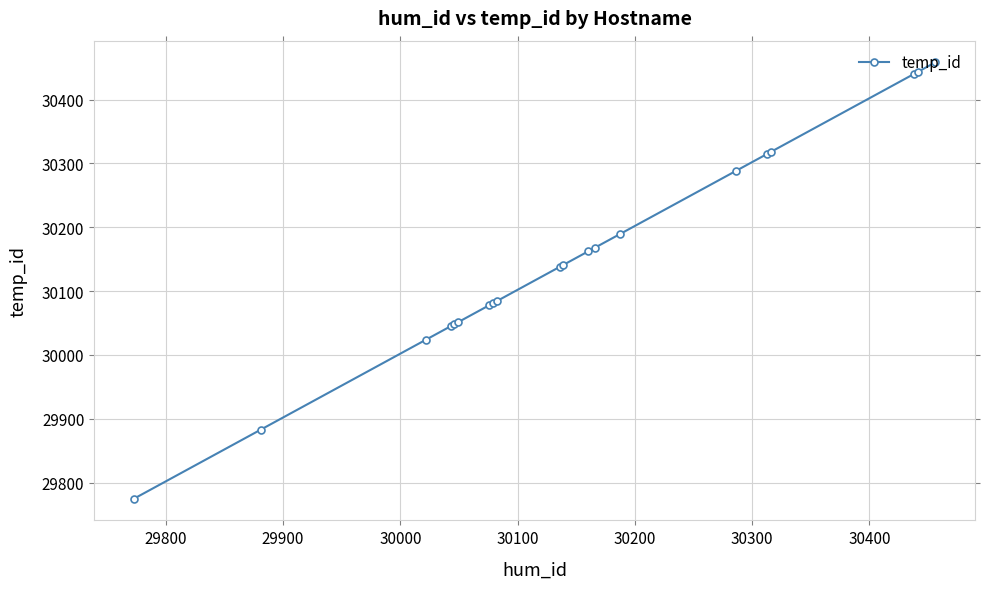

What is the average value?

30156